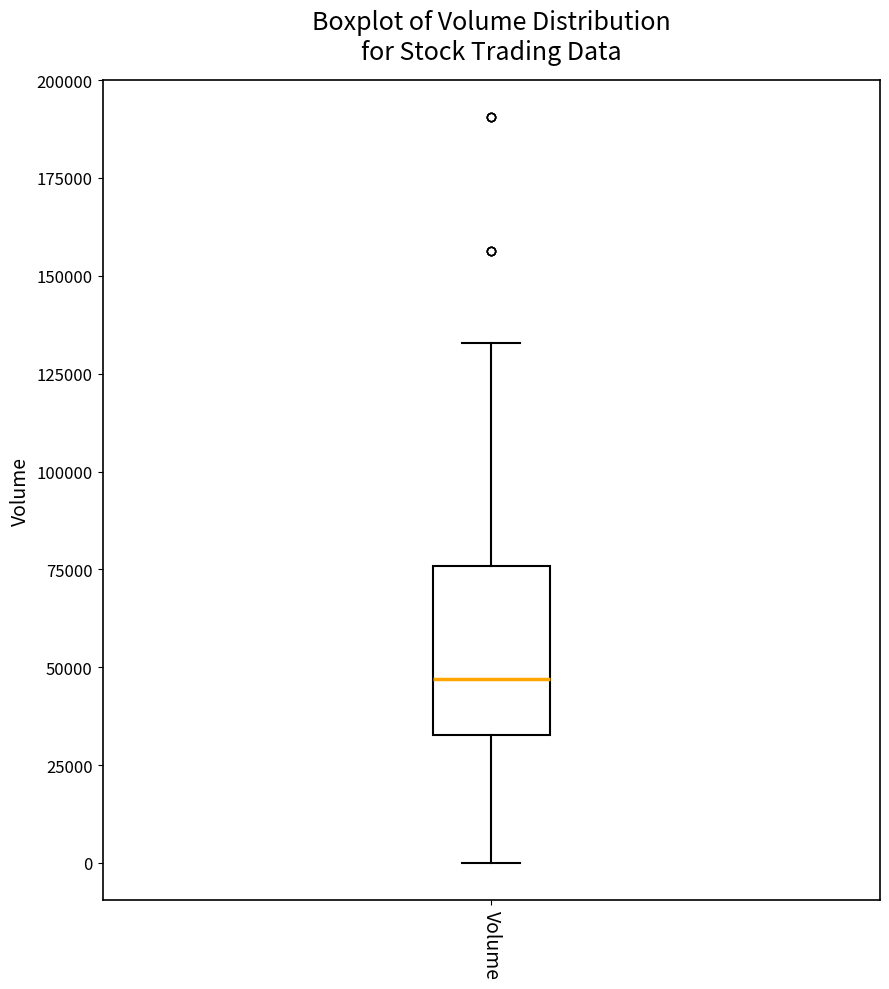

Where is the upper edge of the box for Volume on the y-axis? The values are not printed on the chart, so give them approximately, as read against the axis.

75000